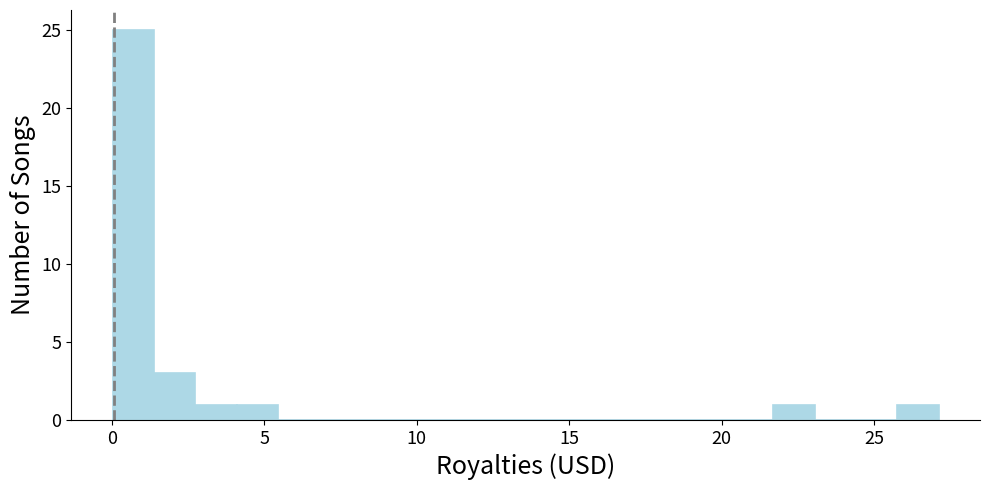

Read against the x-axis, roughly where is the centre of the tallest bar?

0.5